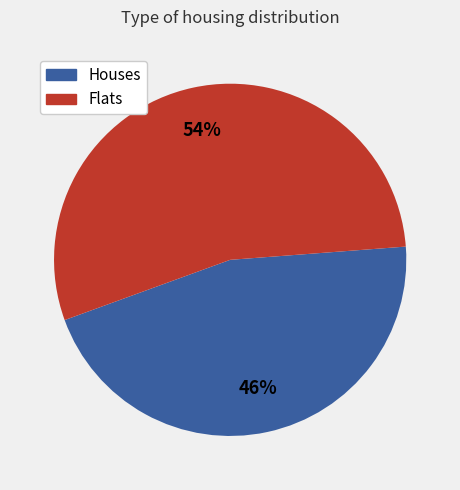

To the nearest percent, what is the average slice percentage?

50%